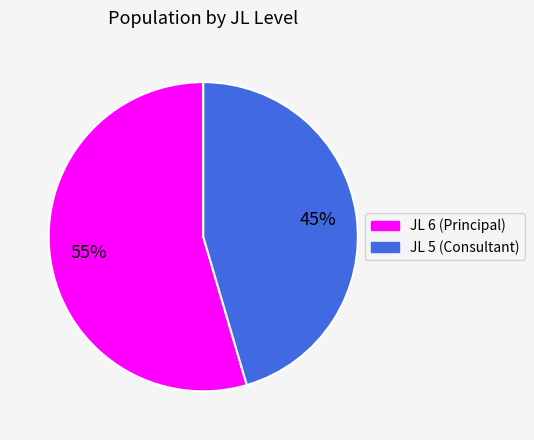

Is the sum of JL 6 (Principal) and JL 5 (Consultant) greater than half?

Yes